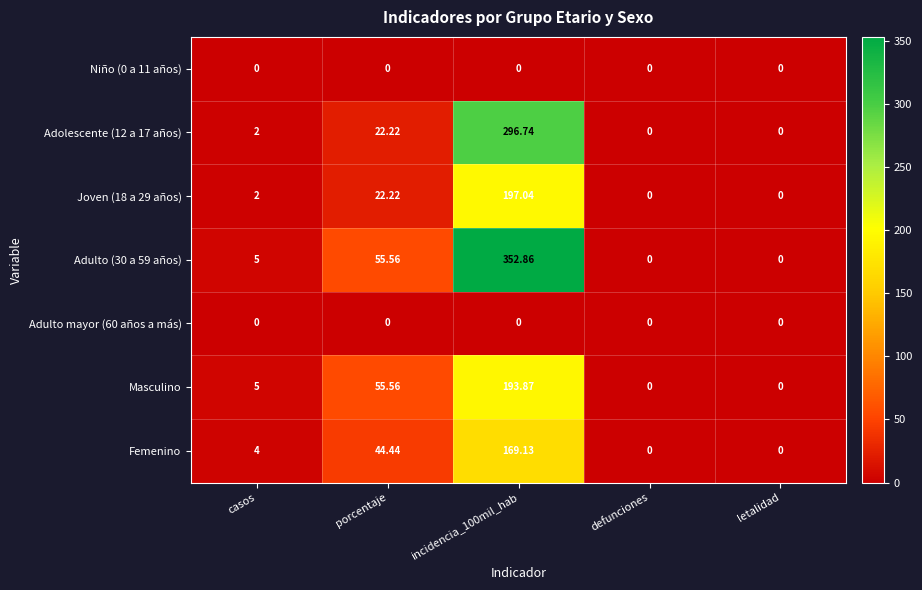

Where is Joven (18 a 29 años) nearest to the value 98?

porcentaje